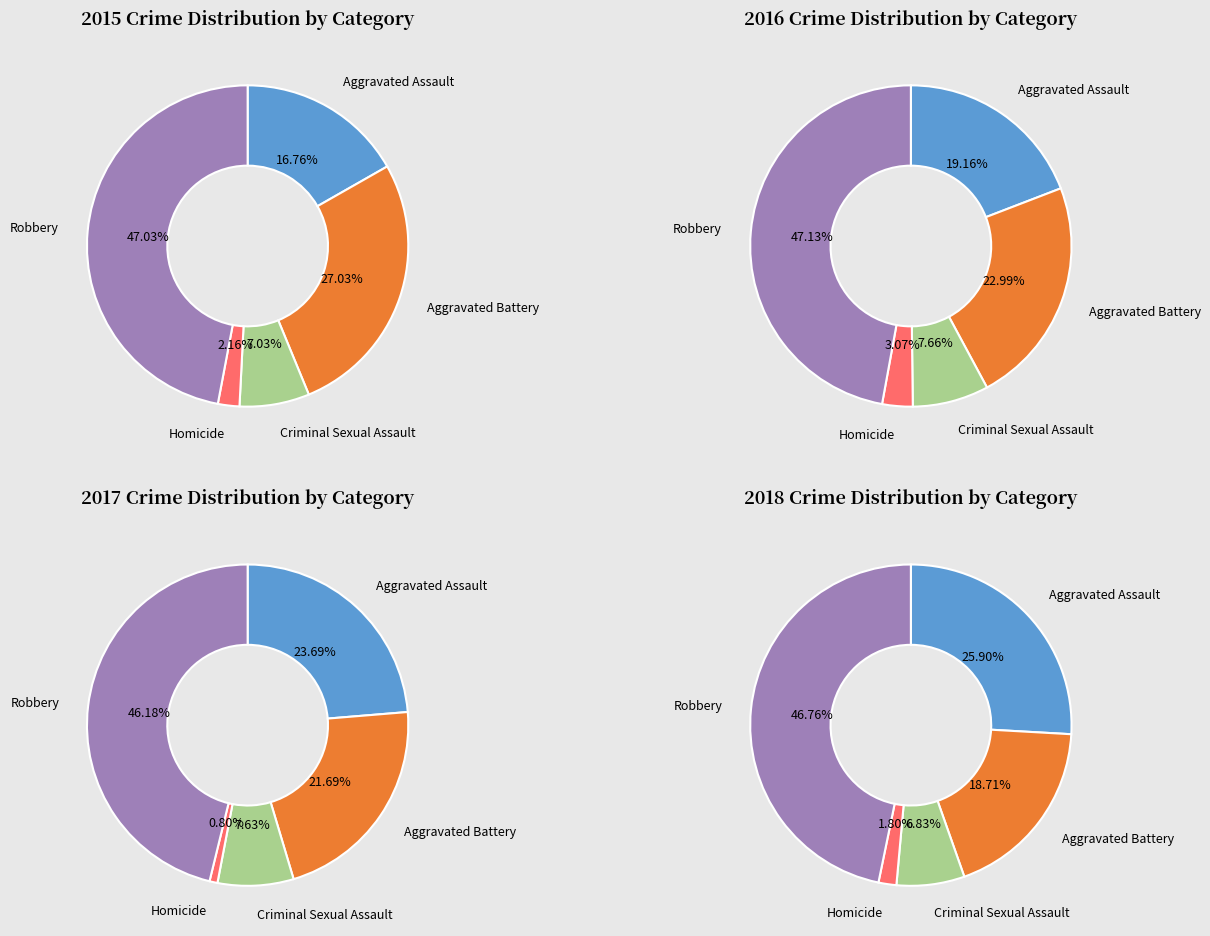

How many slices are in this pie chart?

5